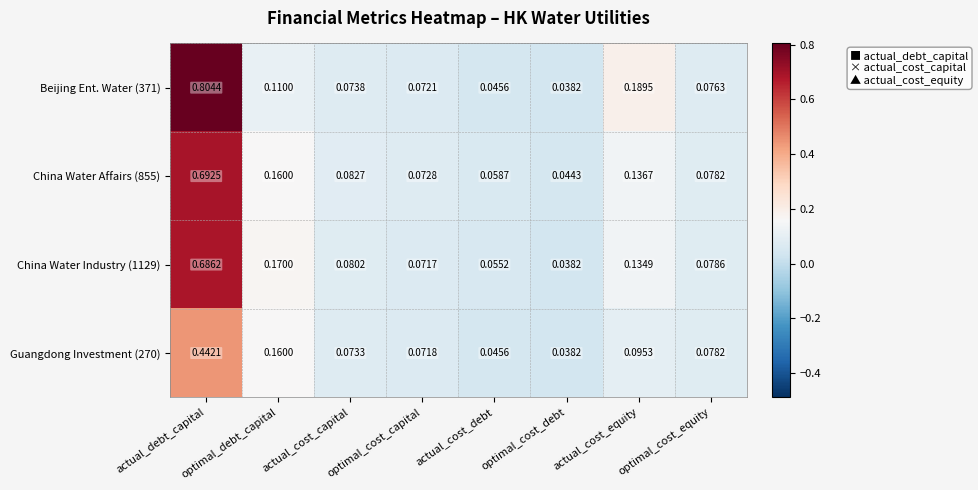

List the series in order of their peak value, lowest first.

Guangdong Investment (270), China Water Industry (1129), China Water Affairs (855), Beijing Ent. Water (371)